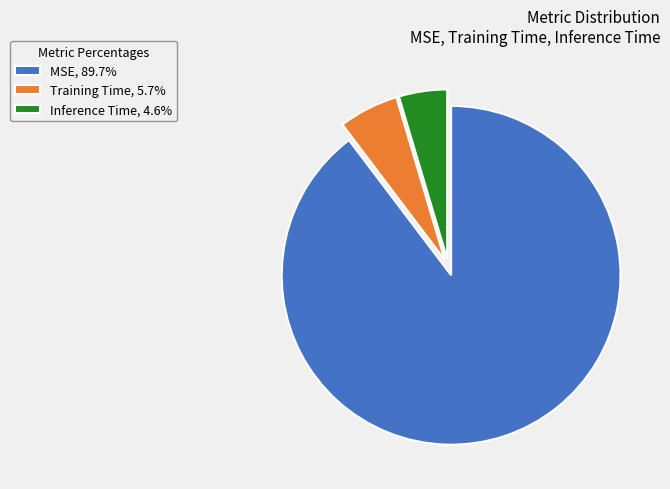

What is the largest slice in the pie chart?

MSE